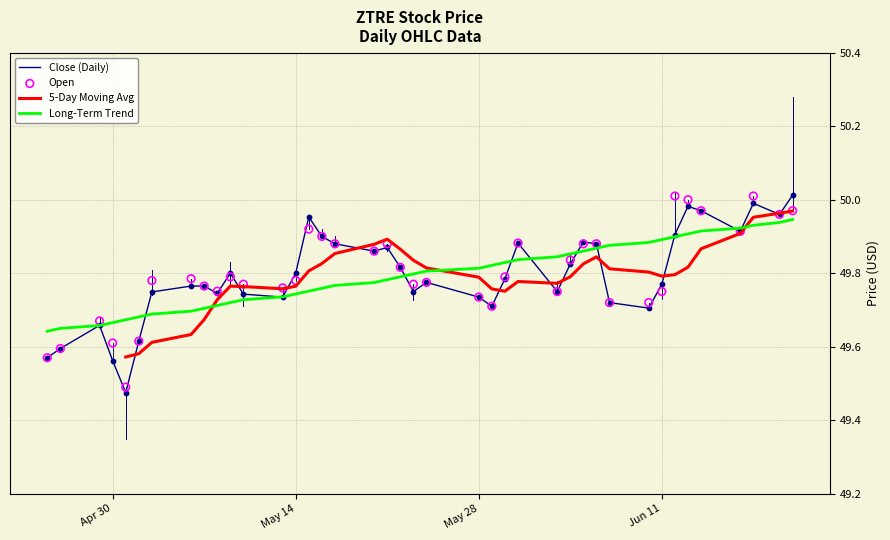

Which series has the largest total across all categories?

Open